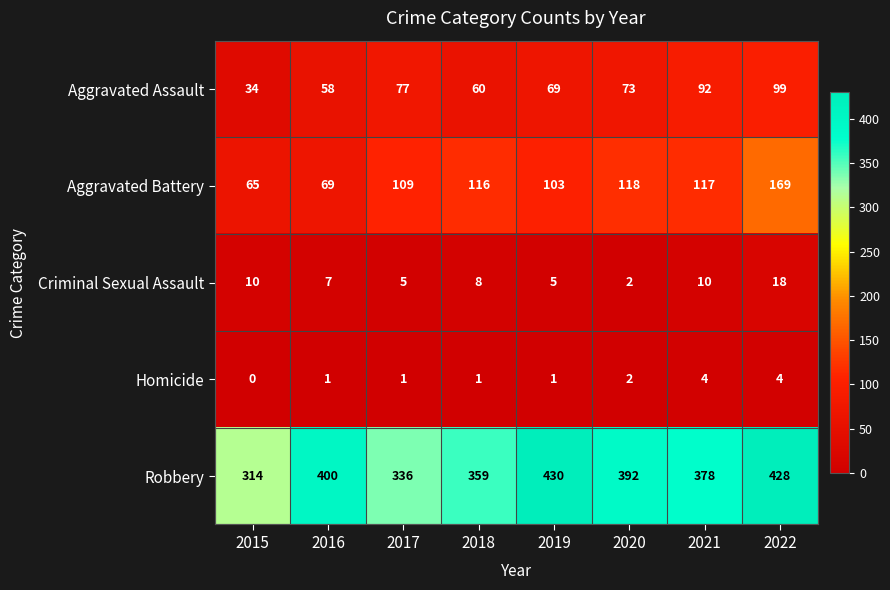

Which category has the highest value in the Criminal Sexual Assault series?

2022